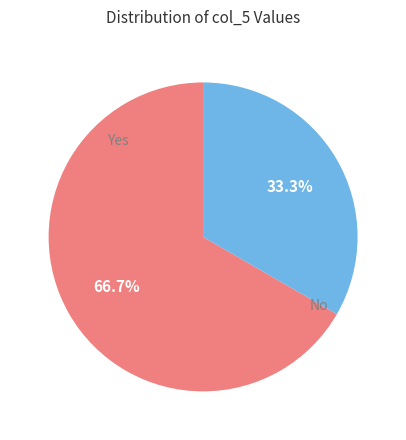

Does any single category account for the majority?

Yes